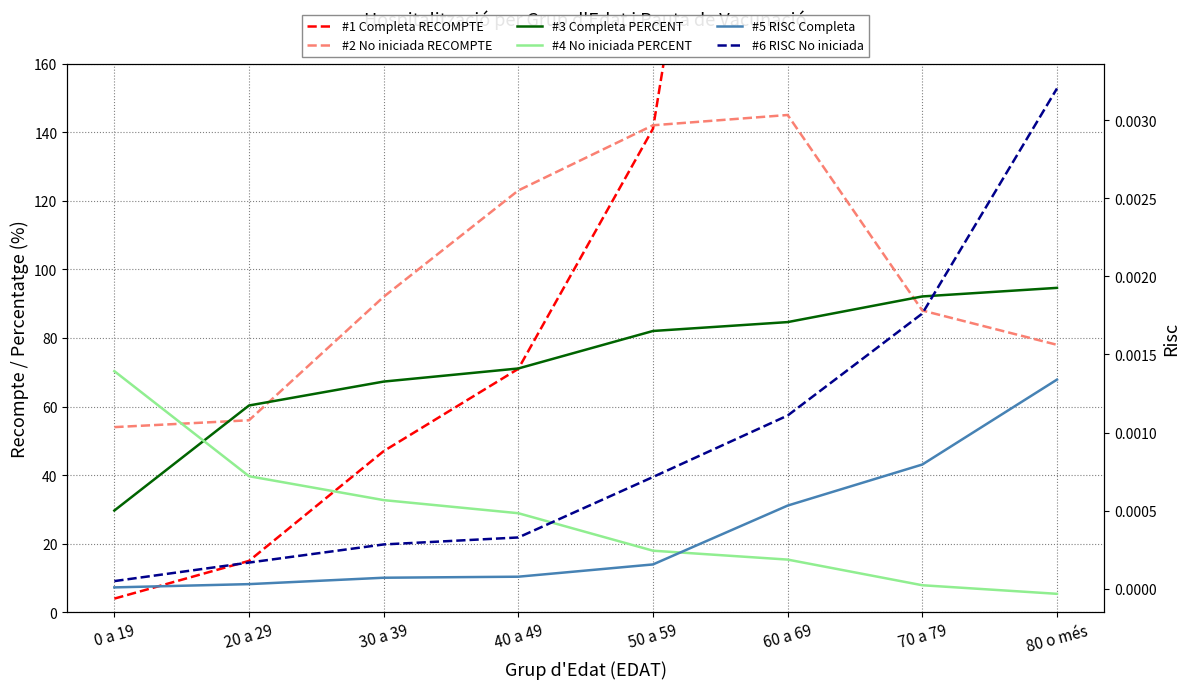

Is it true that #6 RISC No iniciada equals 0.0 at 20 a 29?

False